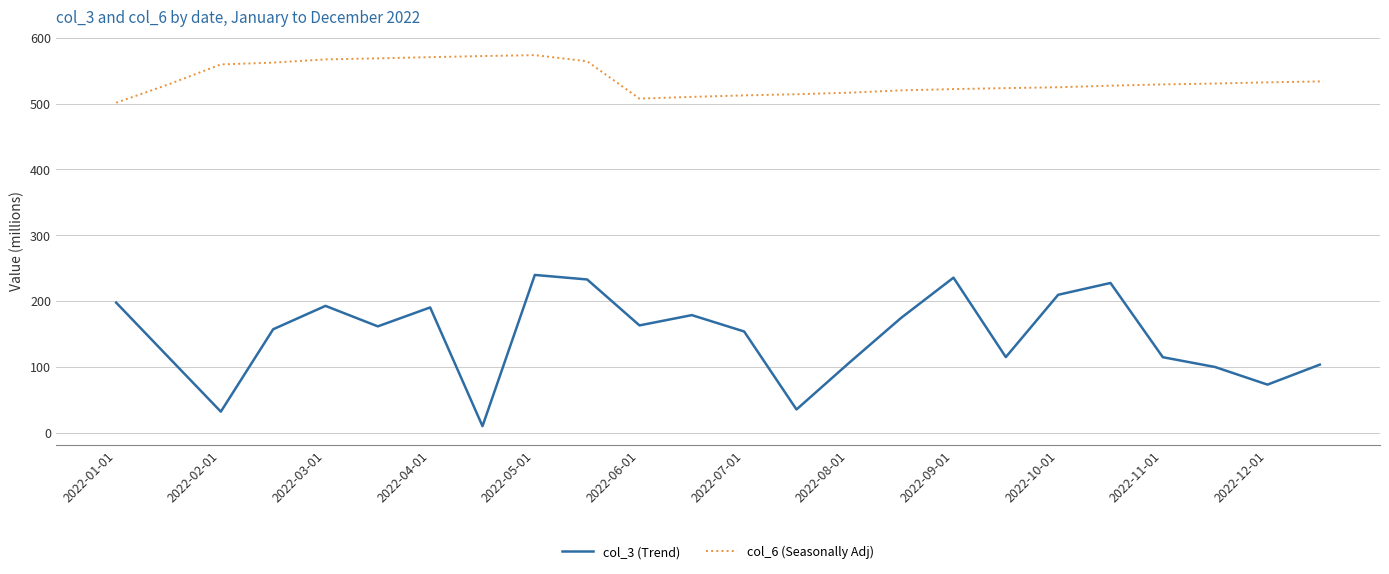

True or false: col_3 (Trend) and col_6 (Seasonally Adj) intersect in this chart.

False